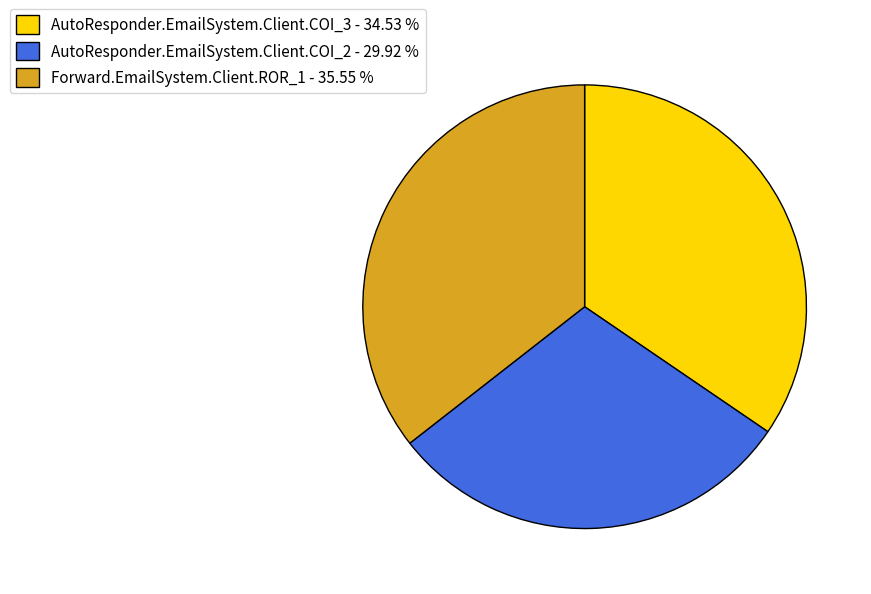

Between Forward.EmailSystem.Client.ROR_1 - 35.55 % and AutoResponder.EmailSystem.Client.COI_3 - 34.53 %, which is larger?

Forward.EmailSystem.Client.ROR_1 - 35.55 %